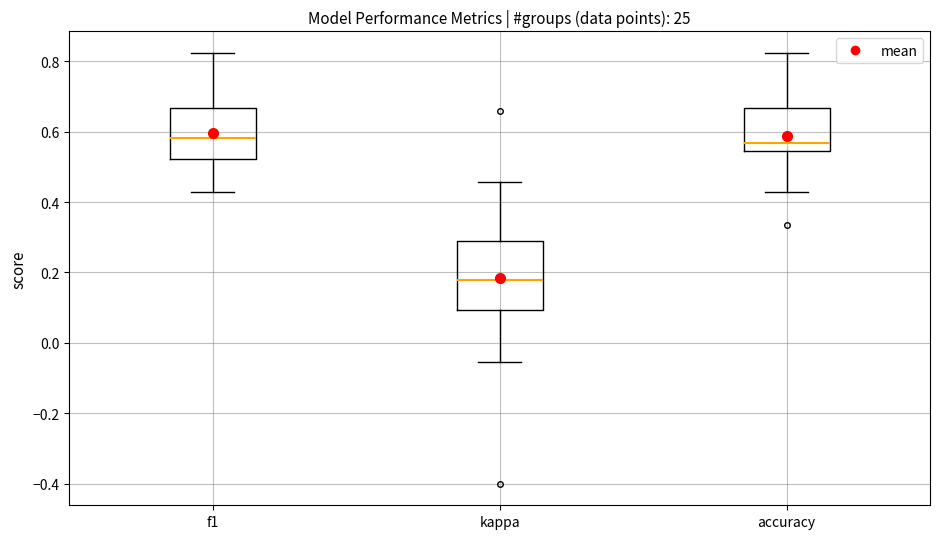

Reading left to right, read every box against the y-axis: the position of its median line, the range the box covers, and the ends of its whiskers. The values are not printed on the chart, so give them approximately, as read against the axis.

f1: median 0.58, box 0.52 to 0.66, whiskers 0.42 to 0.82
kappa: median 0.18, box 0.10 to 0.28, whiskers -0.06 to 0.46
accuracy: median 0.56, box 0.54 to 0.66, whiskers 0.42 to 0.82